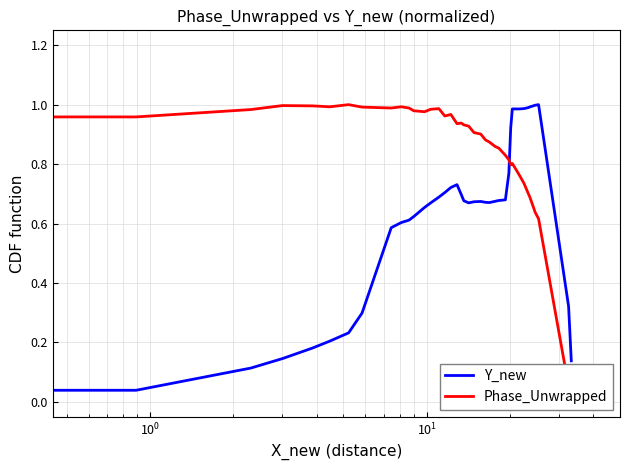

At how many categories does at least one series exceed 0?

40